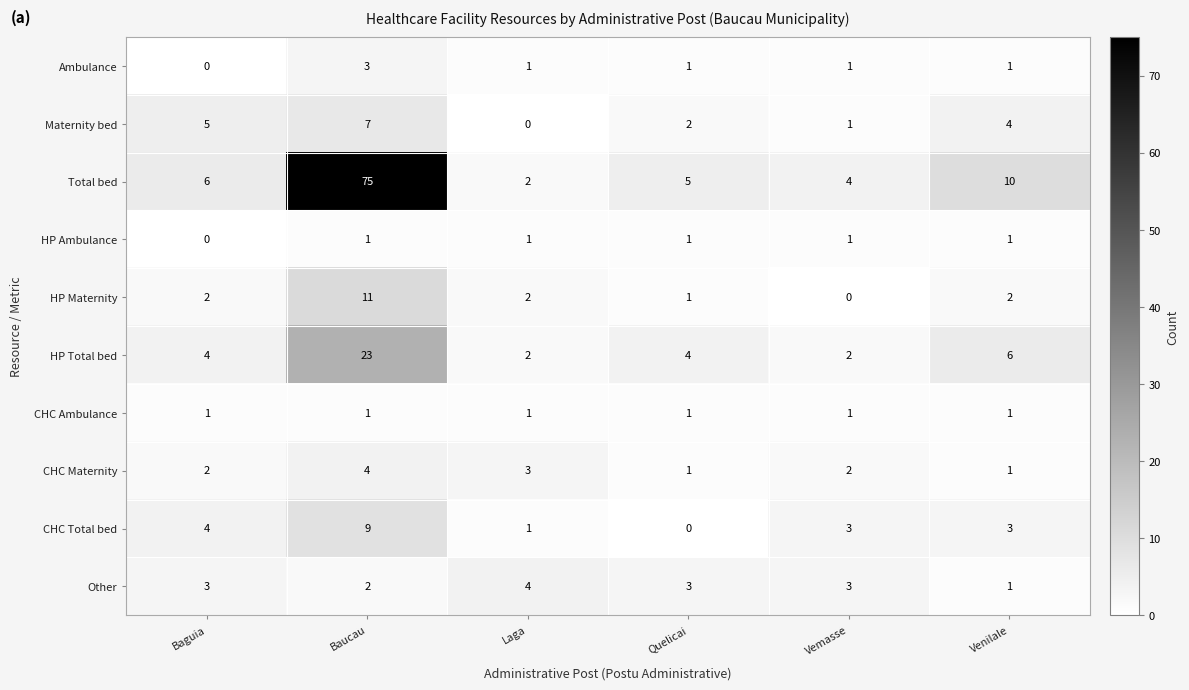

Count the number of categories in the chart.

6